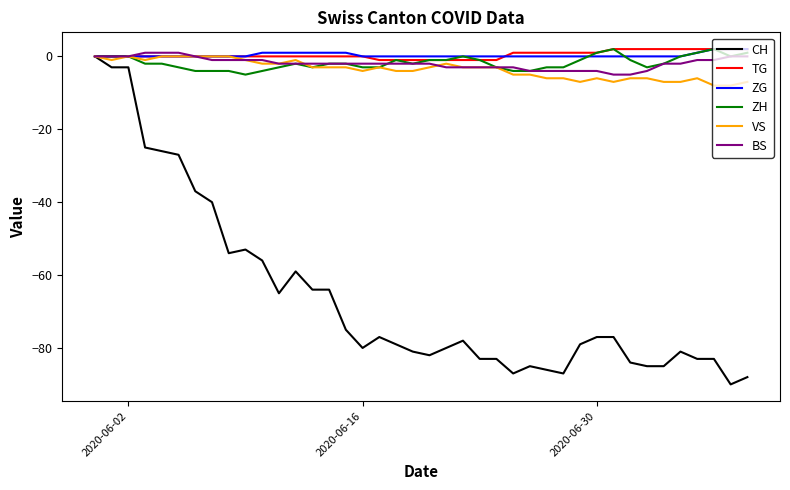

Which series has the largest range (max minus min)?

CH